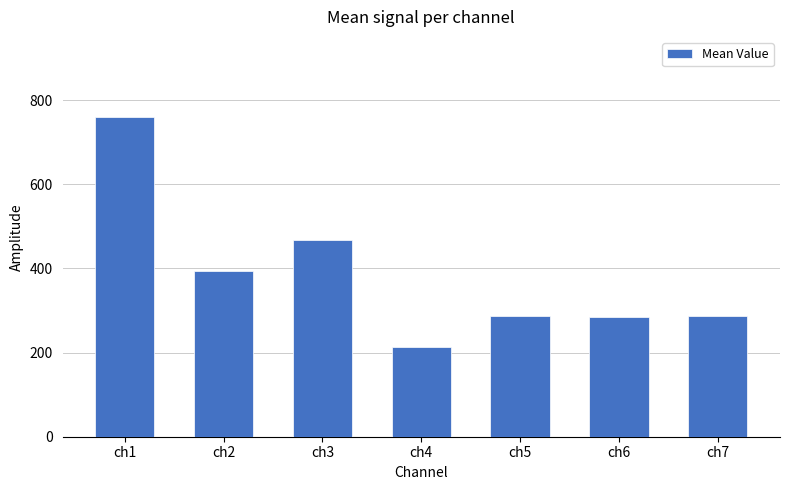

Reading left to right, what are all the values shown in this chart?

ch1=760	ch2=393	ch3=468	ch4=213	ch5=288	ch6=284	ch7=288